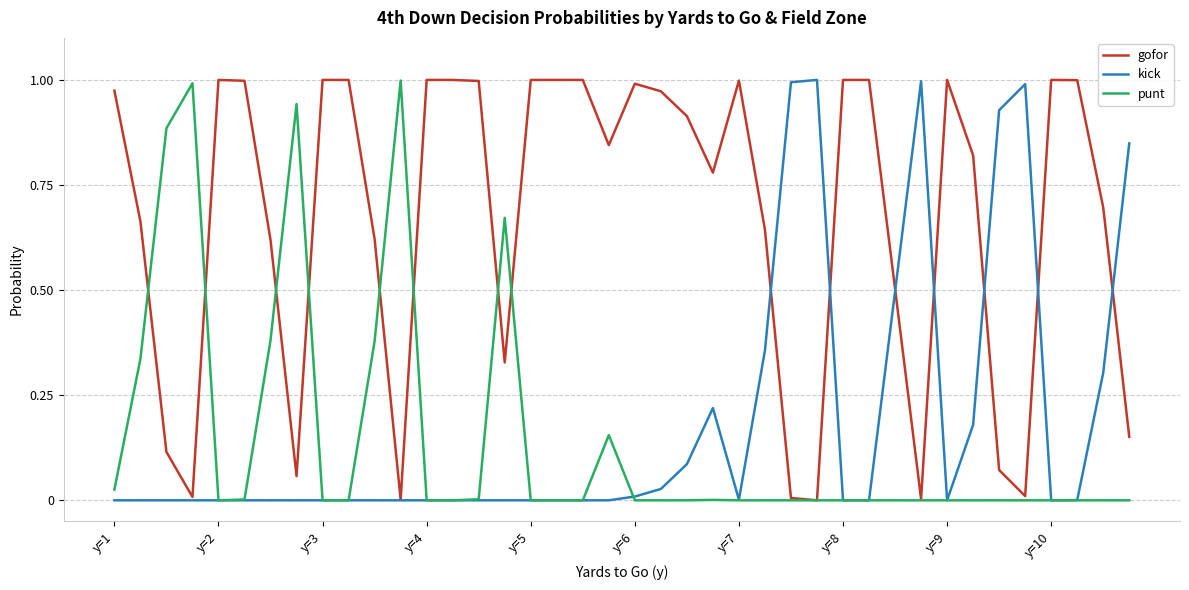

The kick series shows 0.0 at y=2. True or false?

True